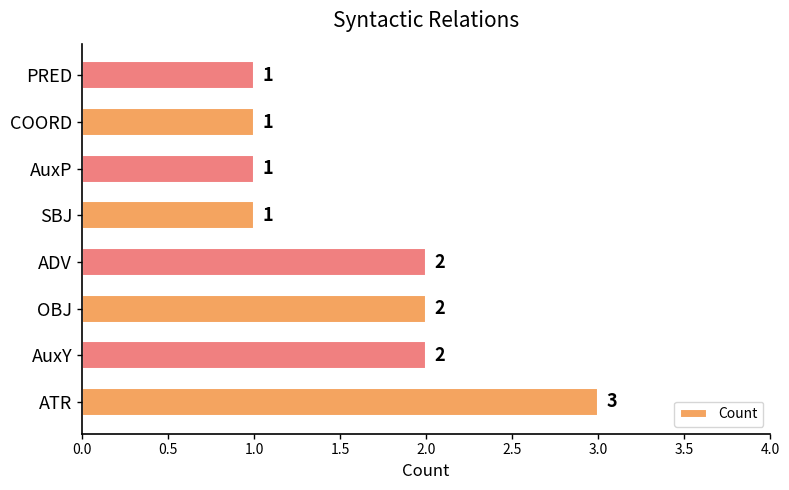

Reading bottom to top, extract all data points from this chart.

3	2	2	2	1	1	1	1